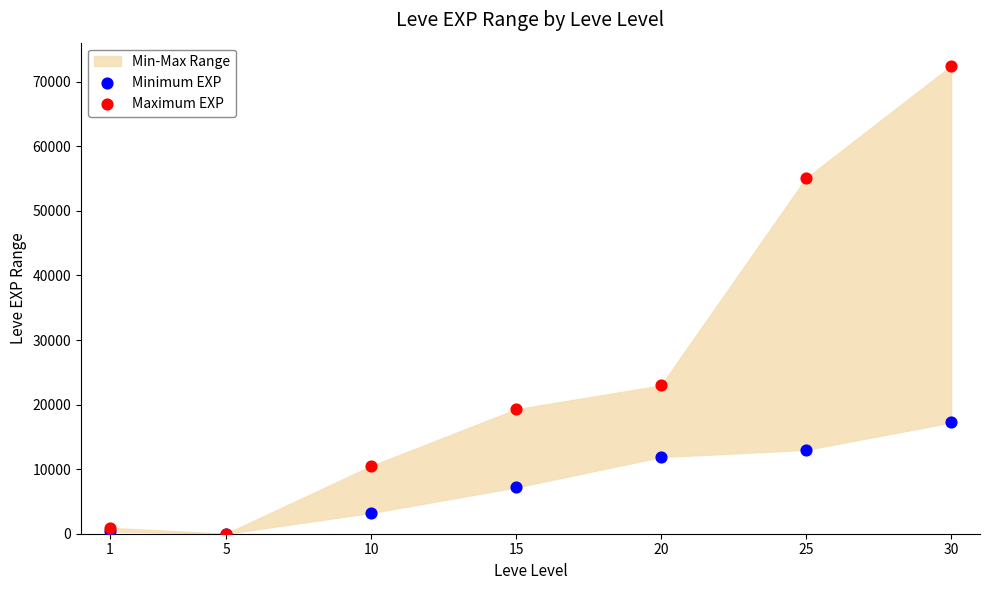

In the Maximum EXP series, what Y value is closest to 36218?

22960